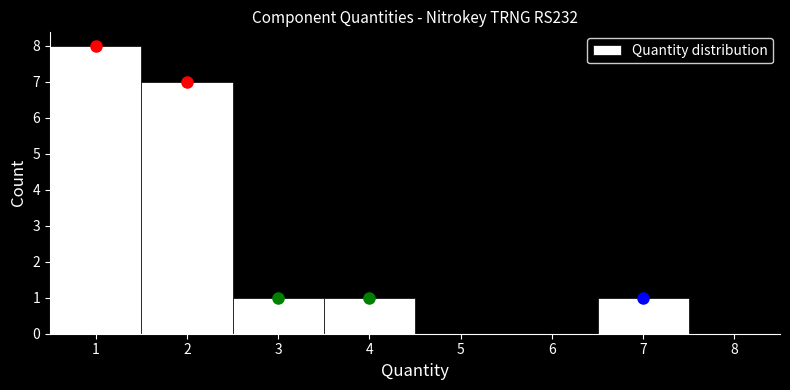

Reading left to right, list every bar in this chart as the range it spans on the x-axis followed by its height. The values are not printed on the chart, so give them approximately, as read against the axis.

0.5 to 1.5: 8
1.5 to 2.5: 7
2.5 to 3.5: 1
3.5 to 4.5: 1
4.5 to 5.5: 0
5.5 to 6.5: 0
6.5 to 7.5: 1
7.5 to 8.5: 0